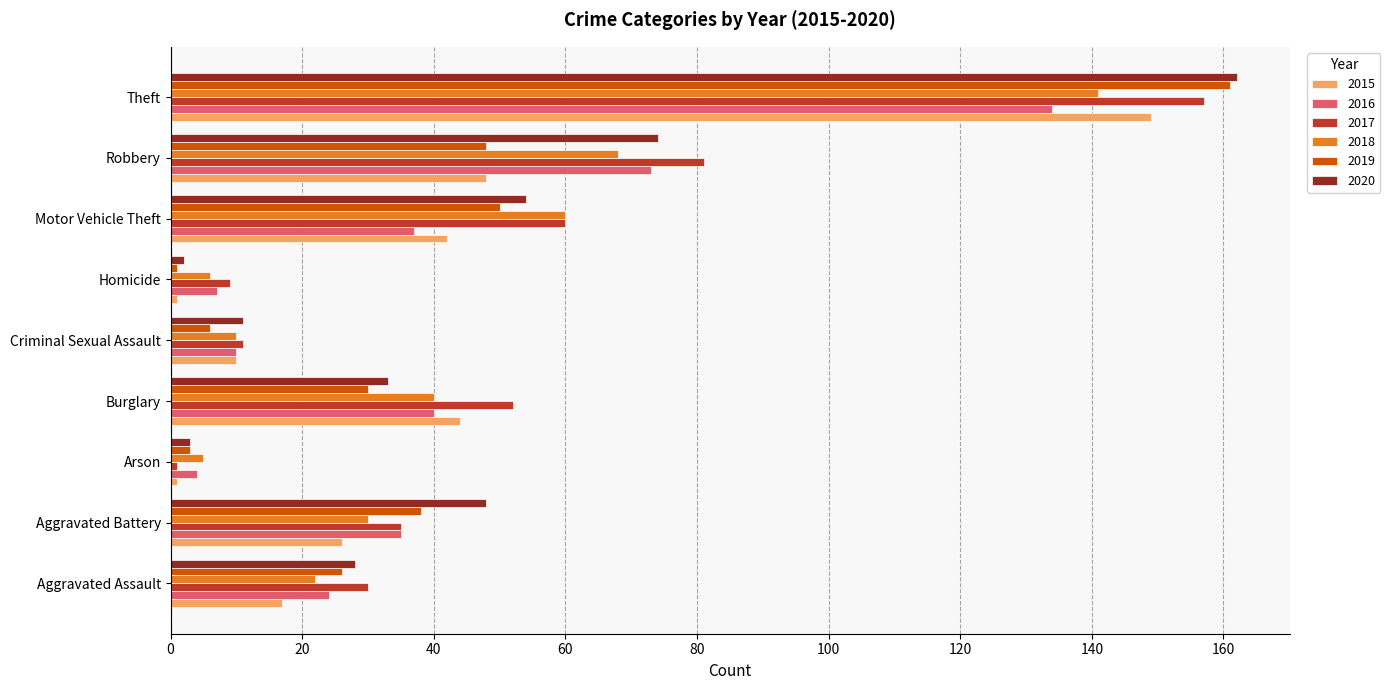

What is the difference between the maximum and minimum values in the 2015 series?

148